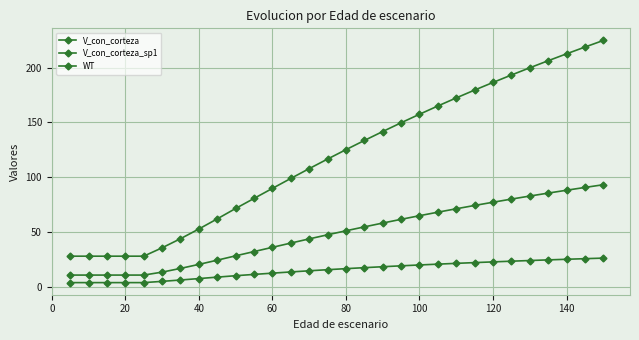

Does the chart have visible grid lines?

Yes